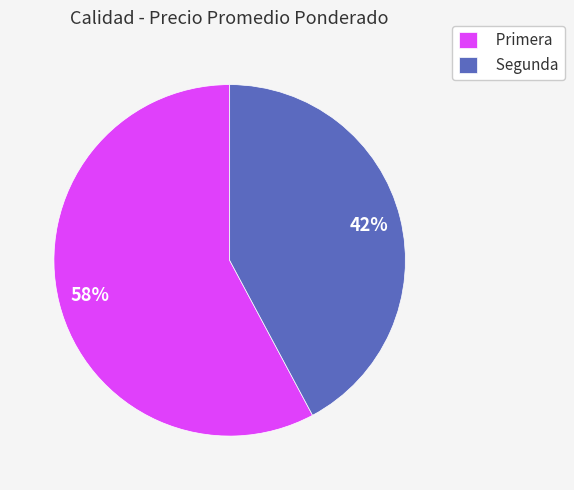

What is the smallest slice in the pie chart?

Segunda